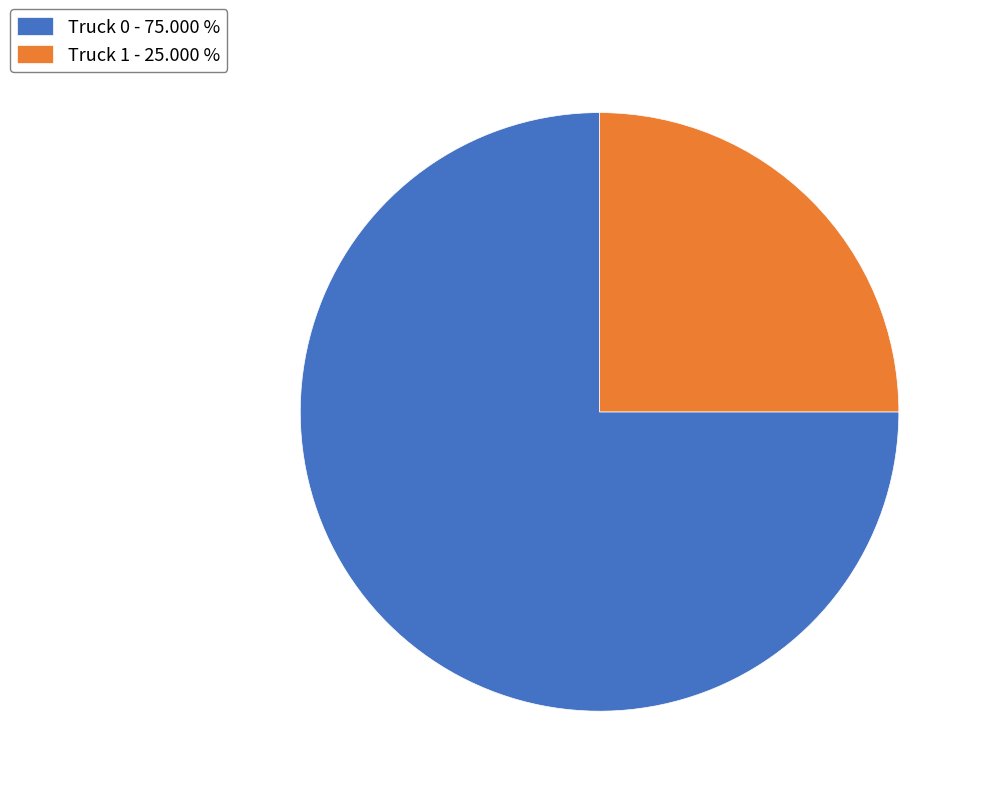

Is there a majority slice in this chart?

Yes